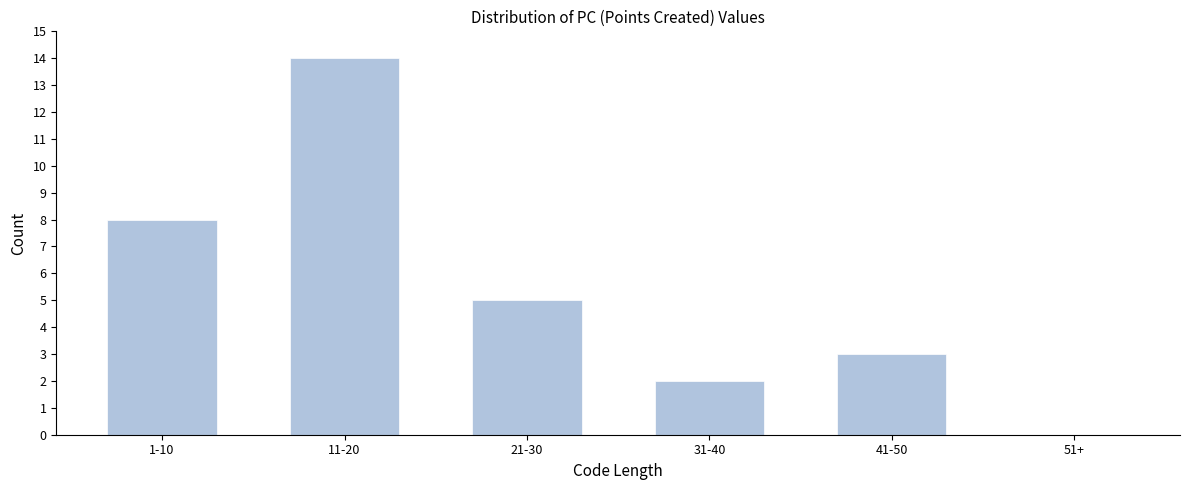

Reading left to right, transcribe all the data shown in this chart.

1-10=8	11-20=14	21-30=5	31-40=2	41-50=3	51+=0